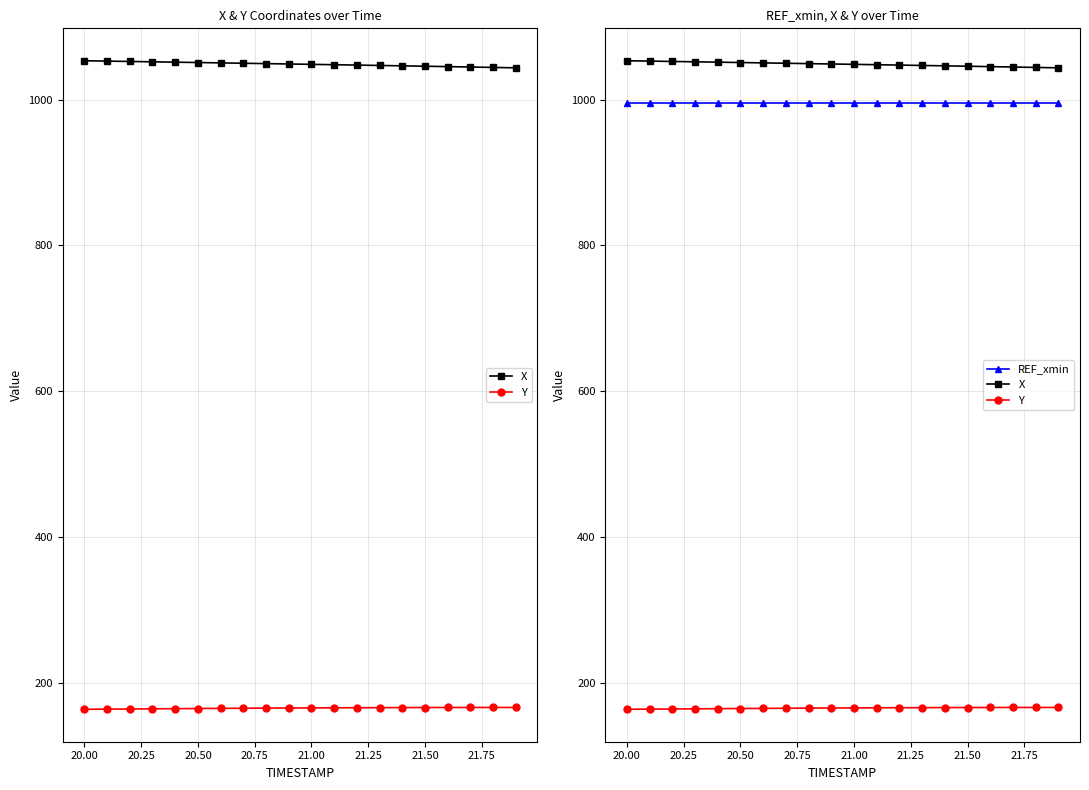

True or false: Y and X intersect in this chart.

False